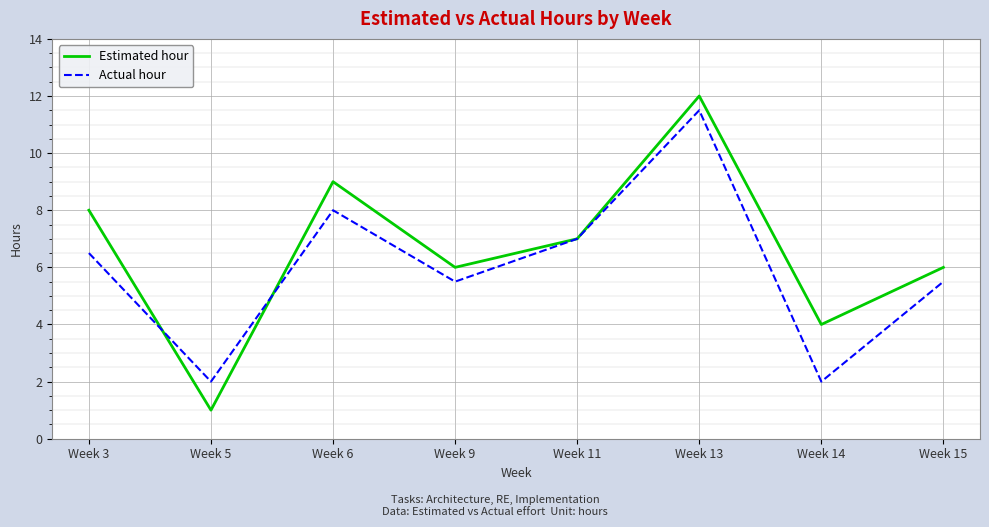

What is the total value across all series at Week 13?

23.5